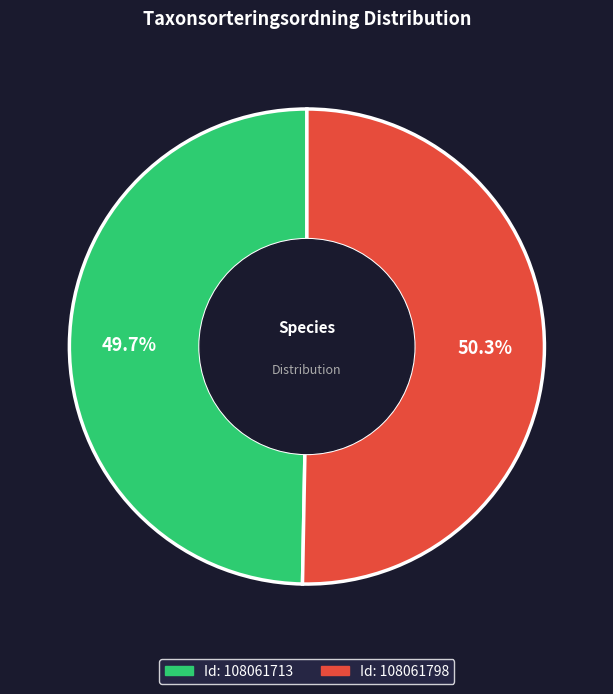

Is there any slice that represents more than half of the pie?

Yes